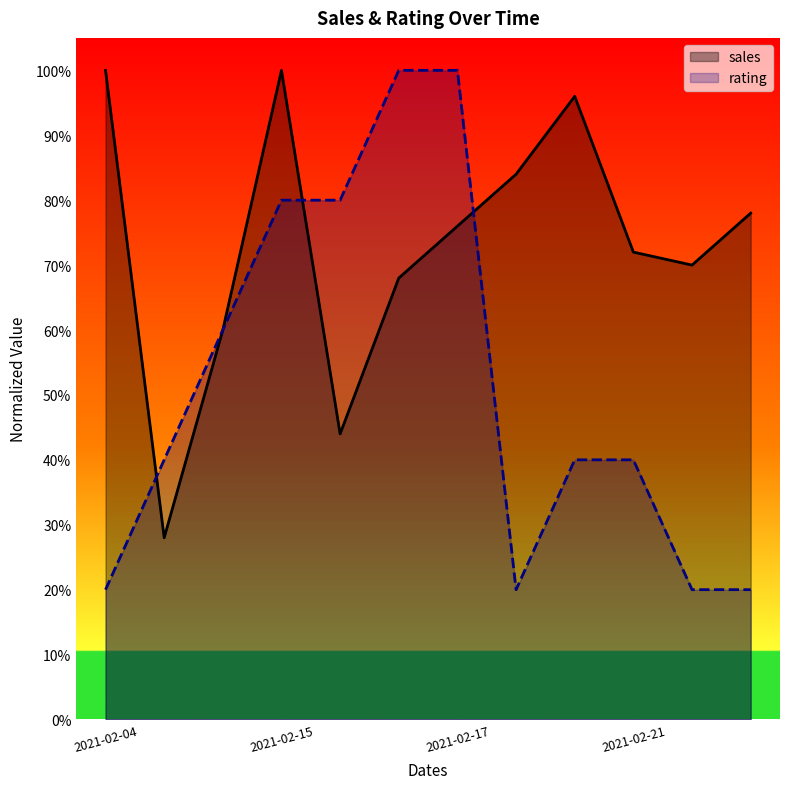

True or false: rating has a value of 49.8 at 2021-02-04.

False